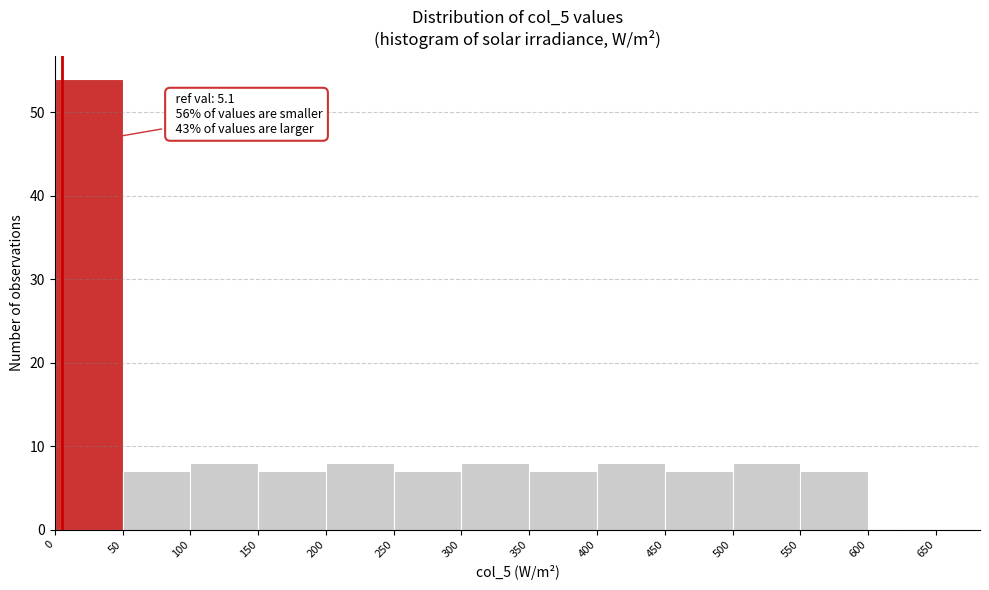

Which range on the x-axis has the tallest bar?

0 to 50